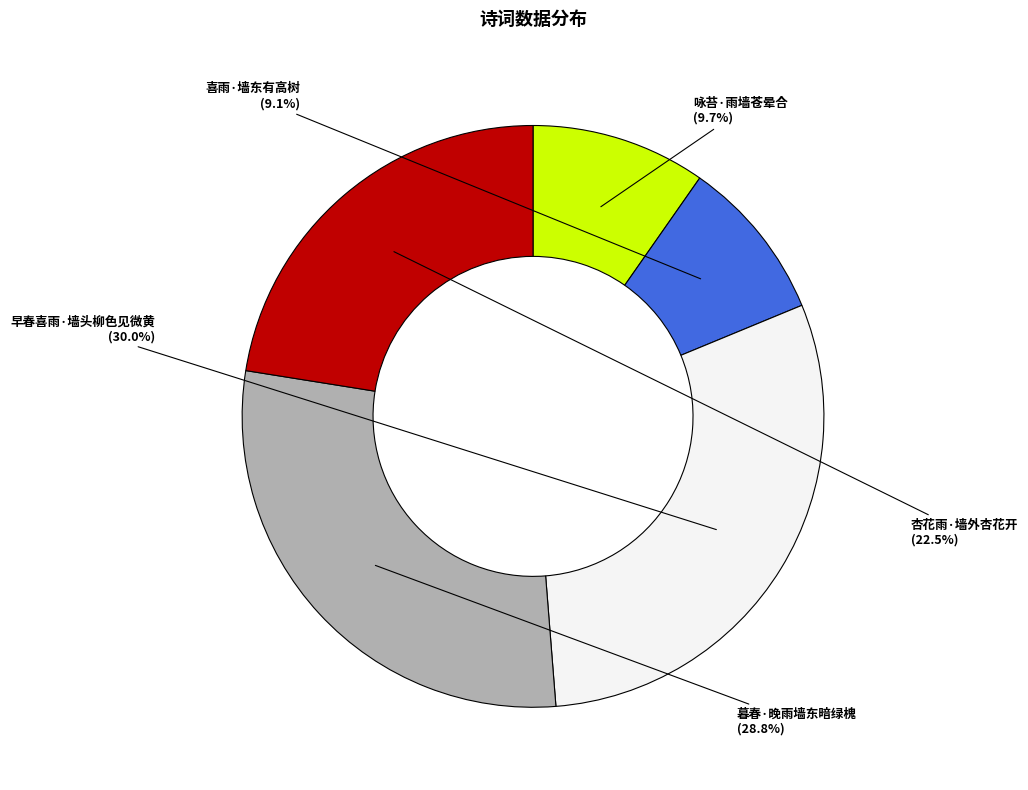

Does any single category account for the majority?

No